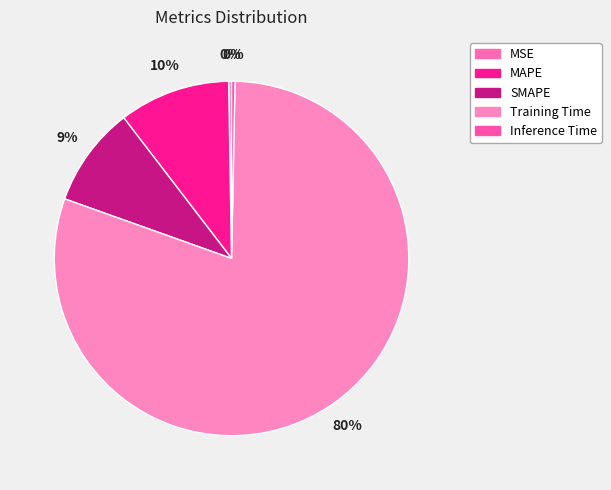

How many slices are in this pie chart?

5